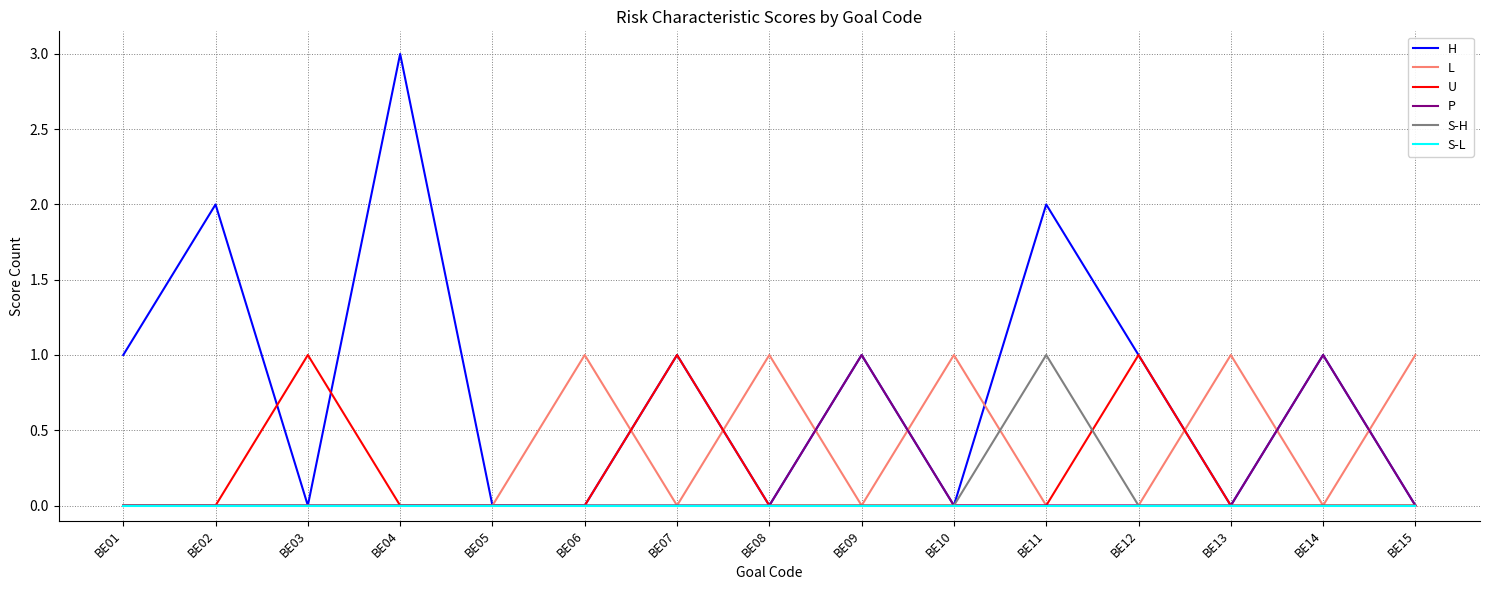

The value of H at BE07 is 0. True or false?

False